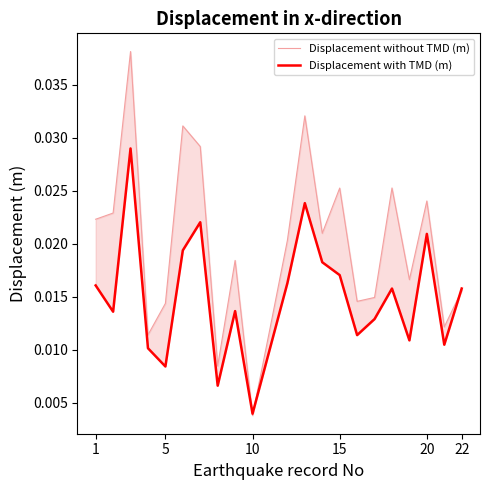

Which series has the largest total across all categories?

Displacement without TMD (m)